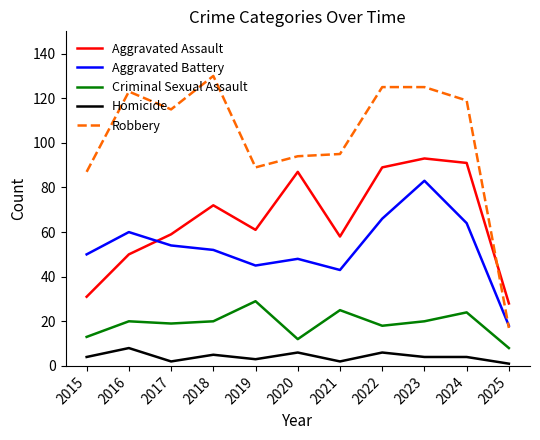

What value does the Homicide series have at 2016?

8